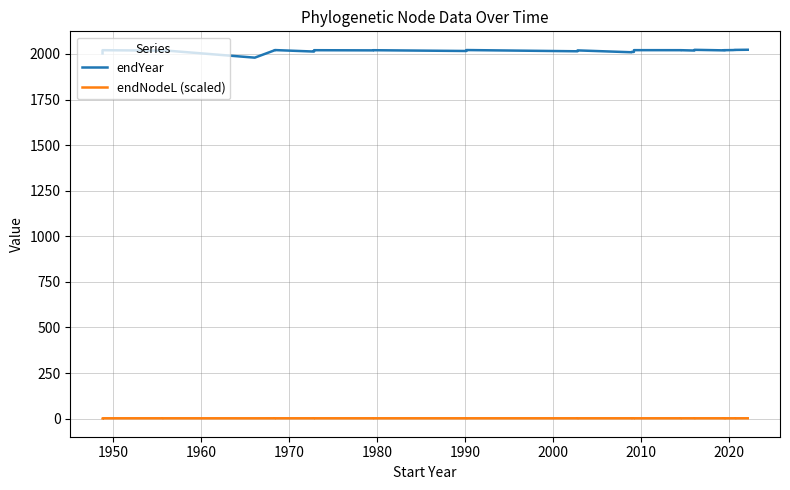

What is the difference between the maximum and minimum values in the endYear series?

43.3